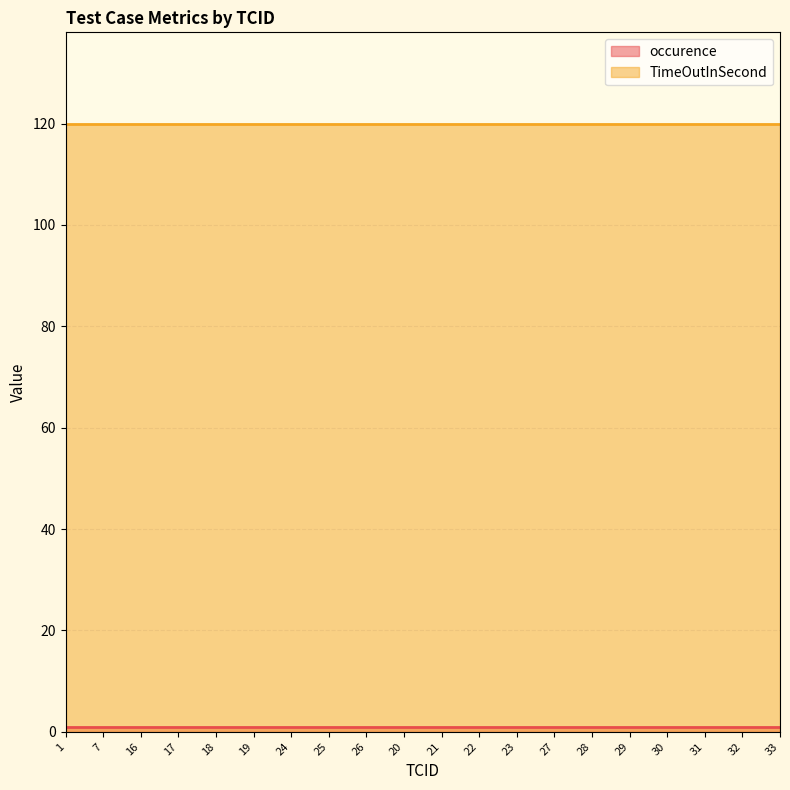

List the series in order of their peak value, highest first.

TimeOutInSecond, occurence